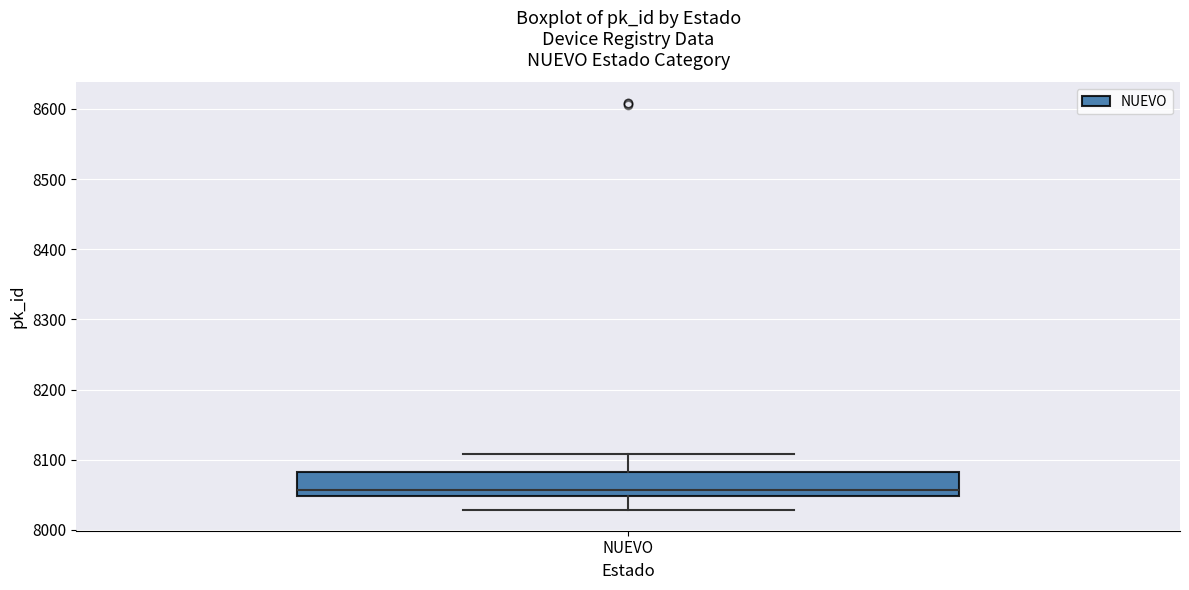

Where does the median line of the box for NUEVO sit on the y-axis? The values are not printed on the chart, so give them approximately, as read against the axis.

8060